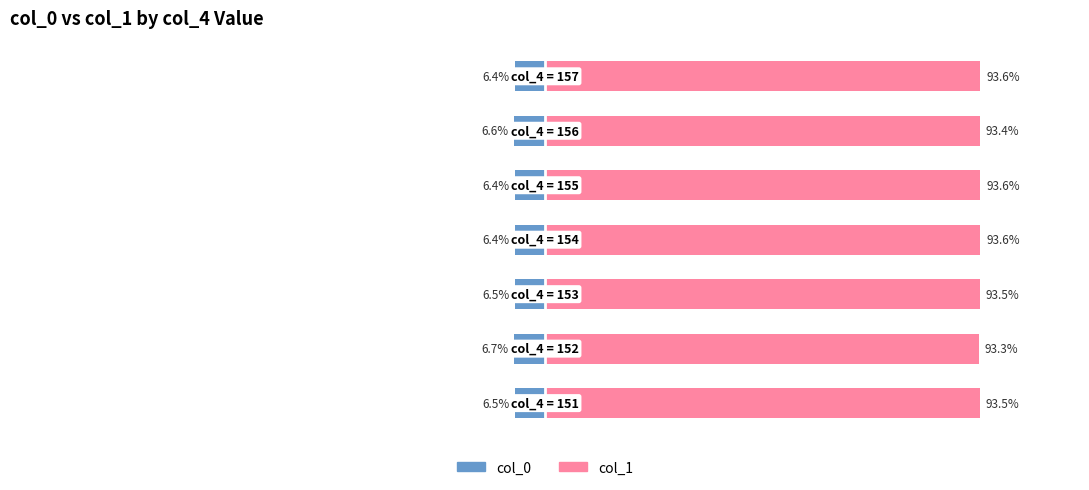

The col_1 series shows 163.1 at 2. True or false?

False